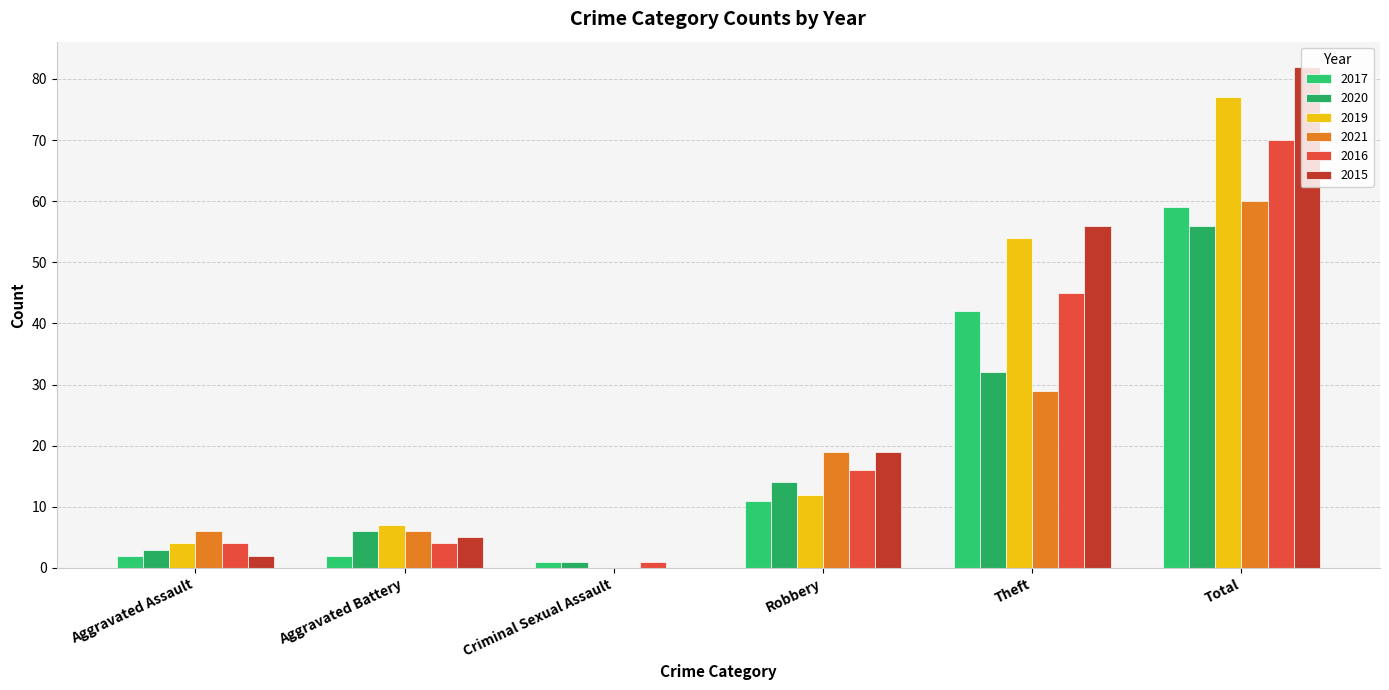

At how many categories does at least one series exceed 60?

1